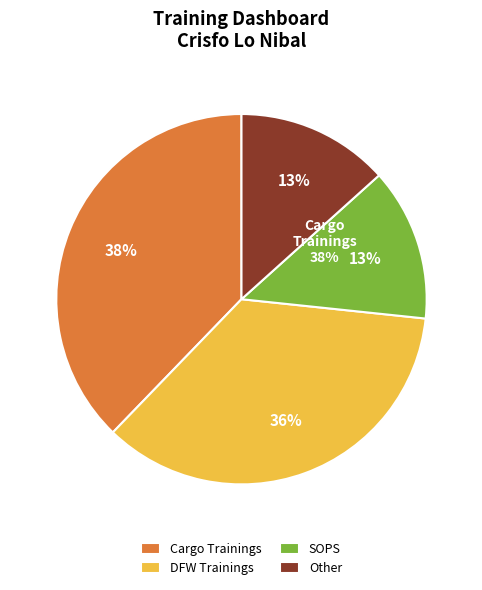

Which has a higher value, SOPS or DFW Trainings?

DFW Trainings